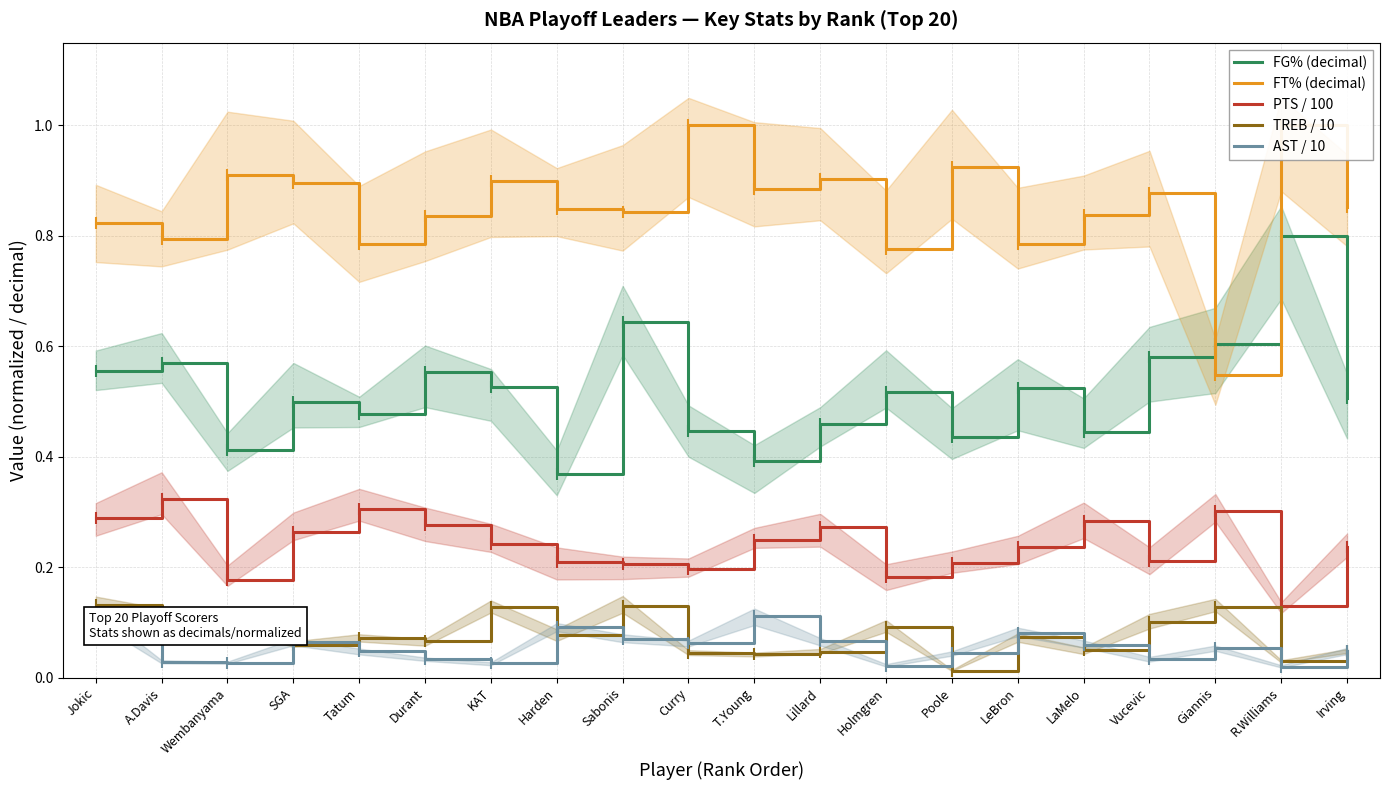

Which series has the largest range (max minus min)?

FT% (decimal)